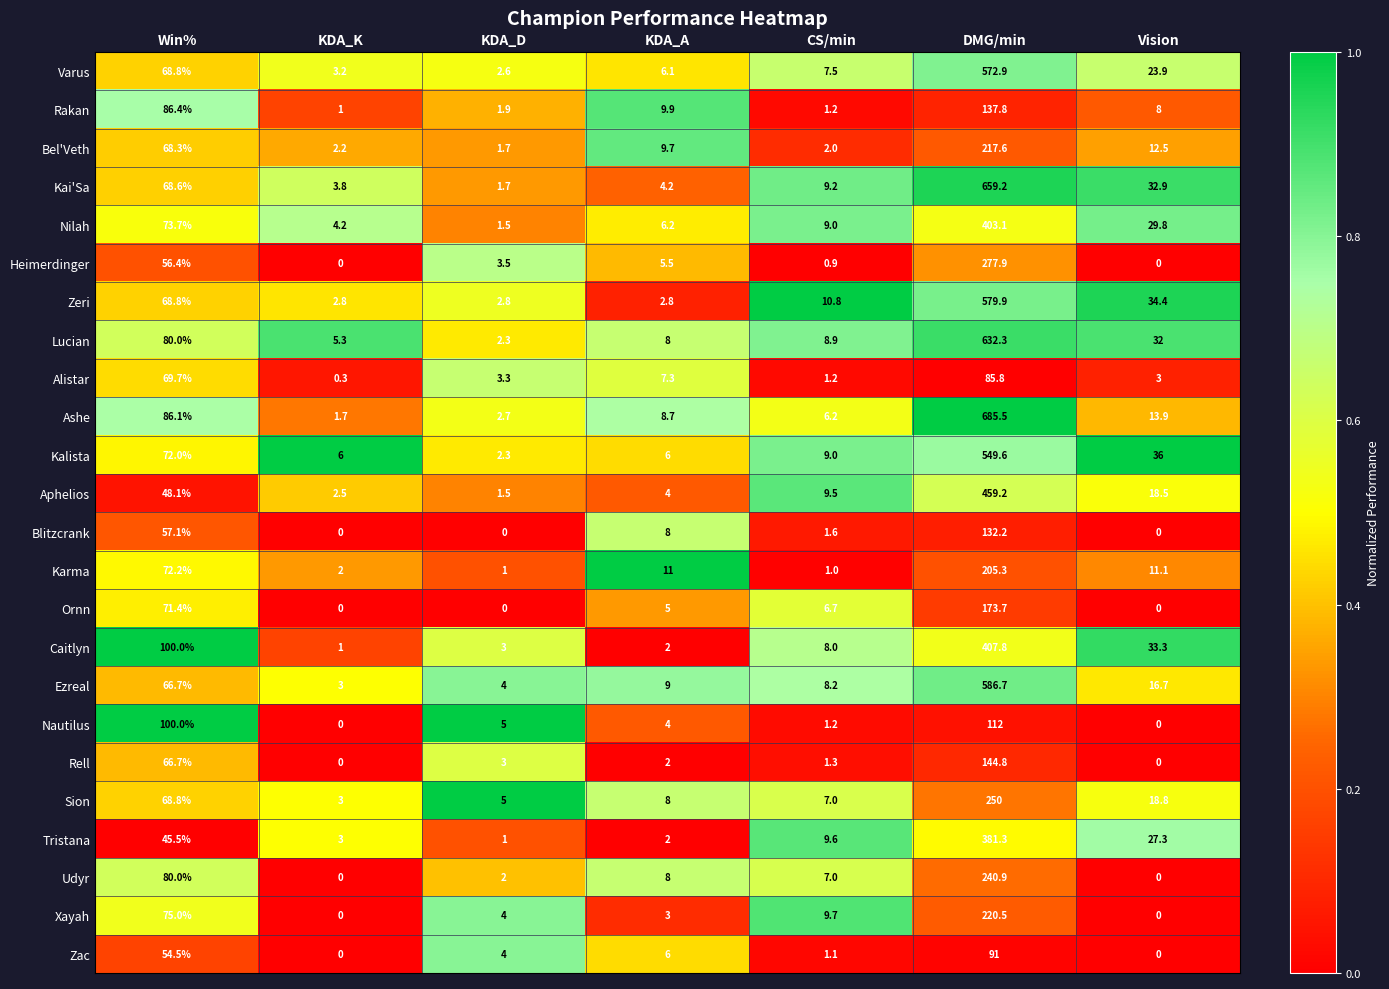

What is the maximum value shown in the chart?

685.5